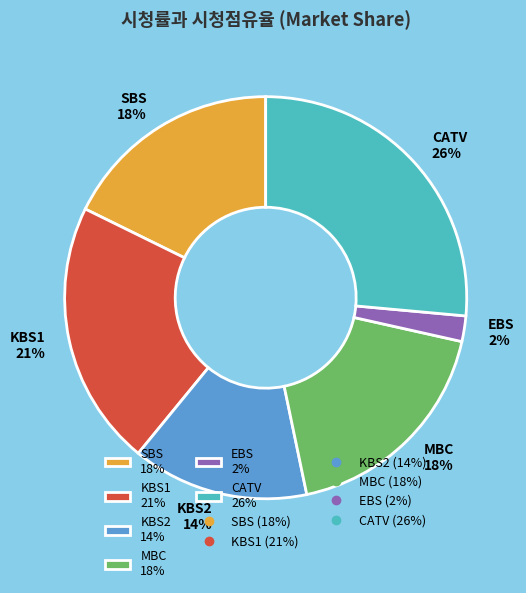

To the nearest percent, what percentage of the pie is KBS1?

21%